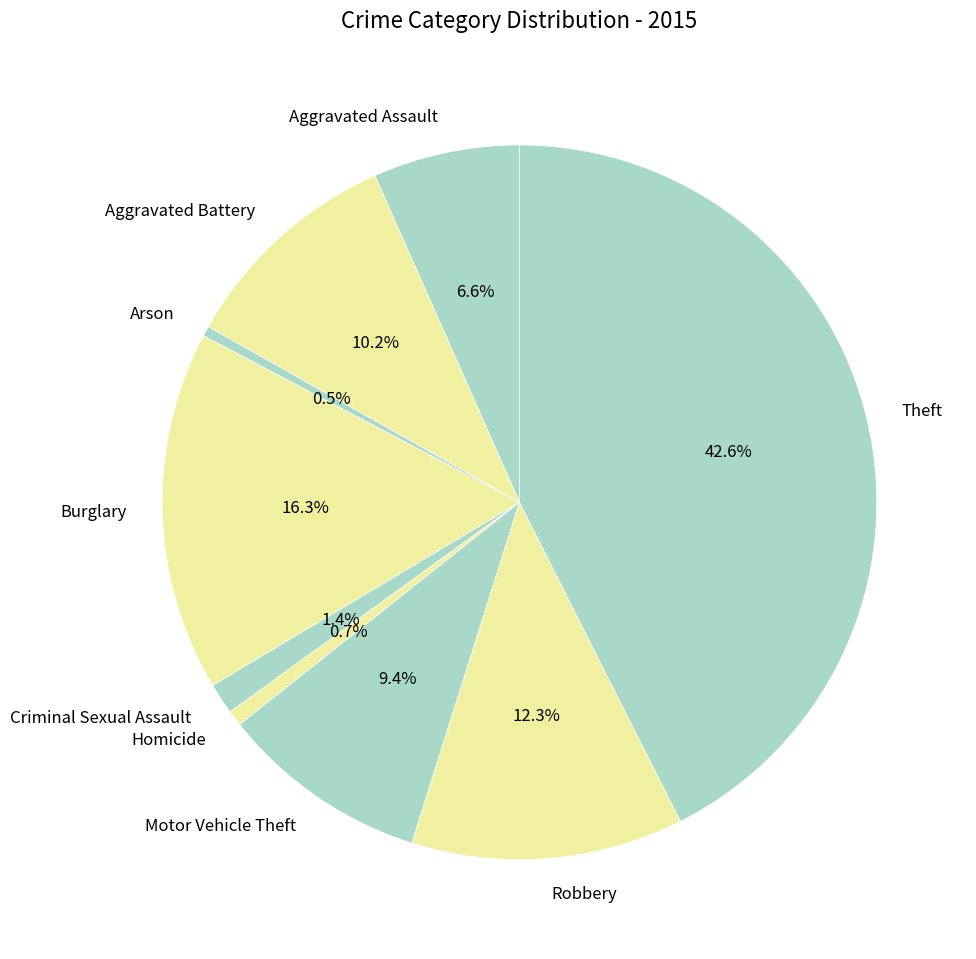

To the nearest percent, what portion does Aggravated Assault represent?

7%